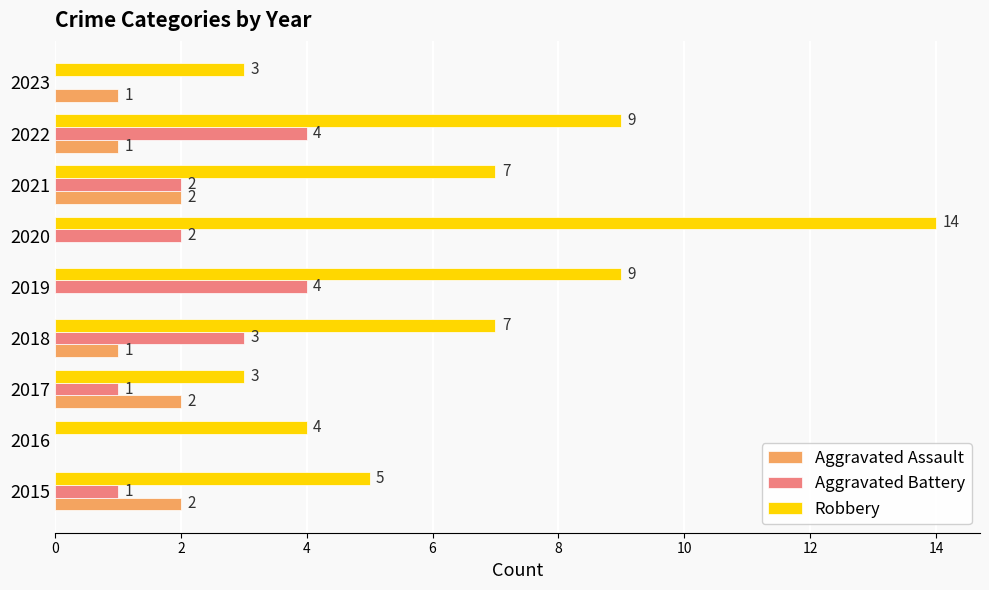

What is the sum of all Aggravated Assault values?

9